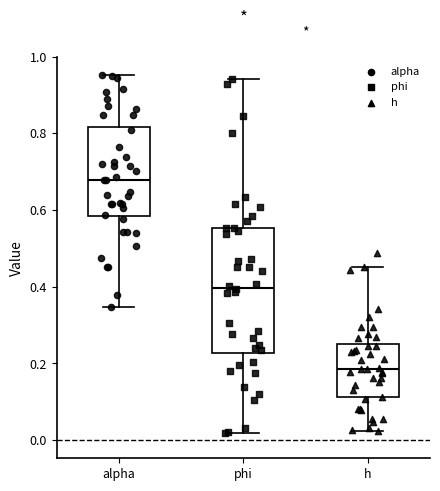

Which box has the highest median line?

alpha